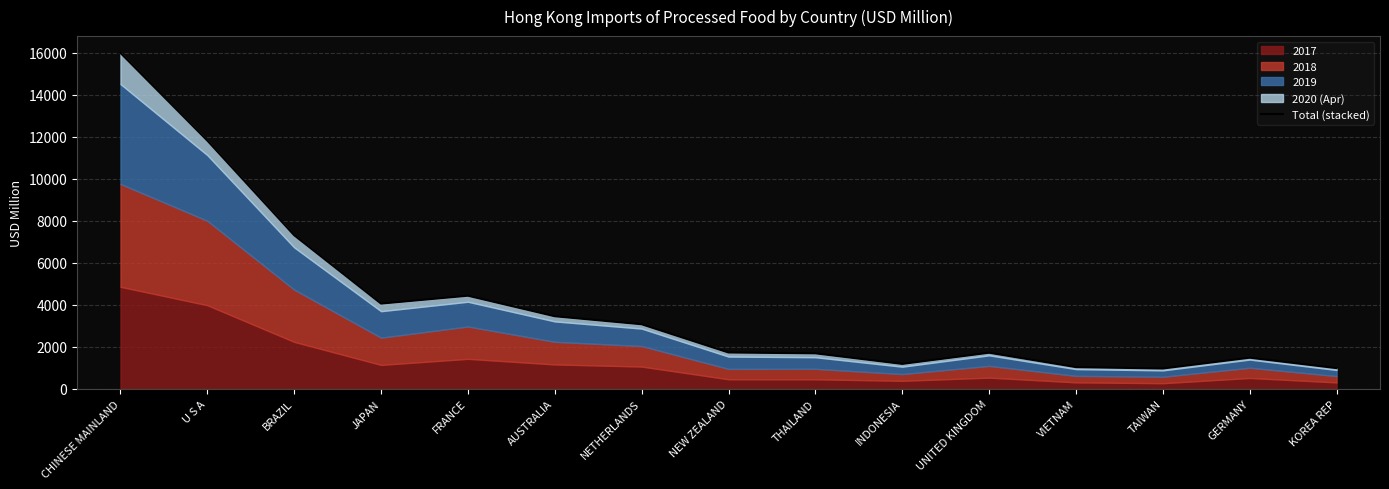

Rank the categories by value from highest to lowest.

CHINESE MAINLAND, U S A, BRAZIL, FRANCE, JAPAN, AUSTRALIA, NETHERLANDS, NEW ZEALAND, UNITED KINGDOM, THAILAND, GERMANY, INDONESIA, VIETNAM, KOREA REP, TAIWAN